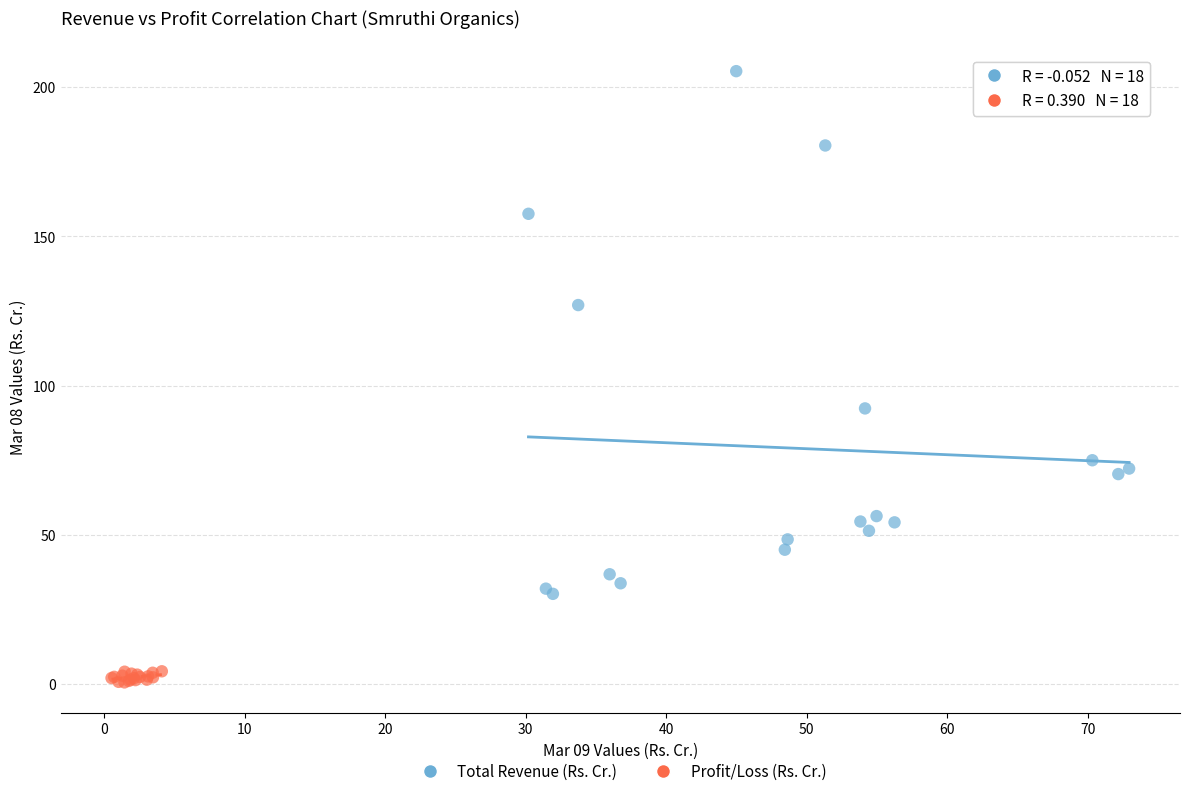

Which series contains the lowest Y value?

Profit/Loss (Rs. Cr.)